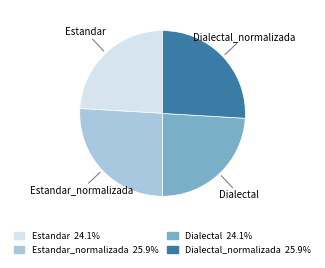

Approximately how many times larger is the value at Dialectal_normalizada compared to Estandar?

1.1